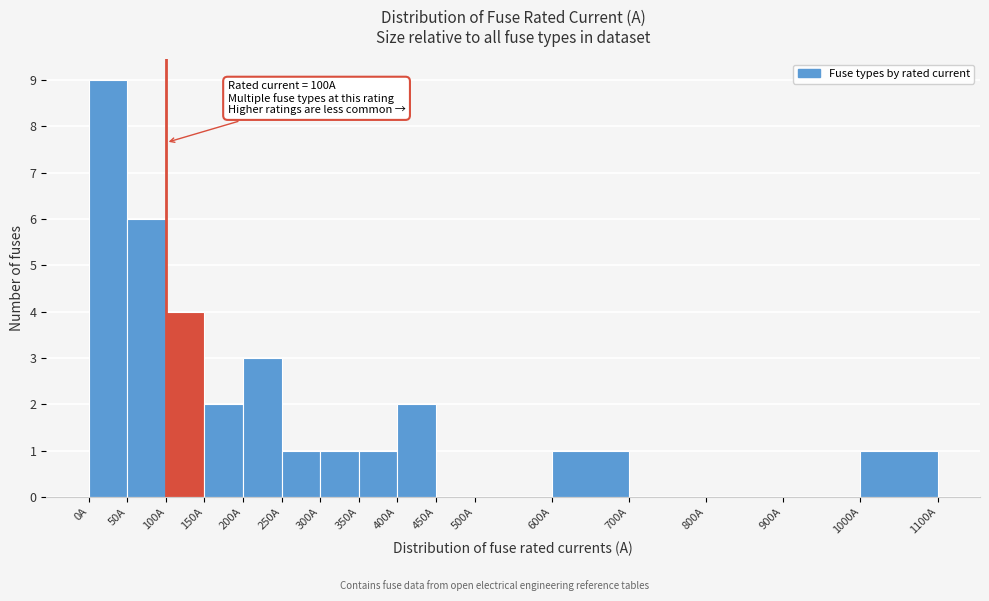

Which range on the x-axis has the tallest bar?

0 to 50